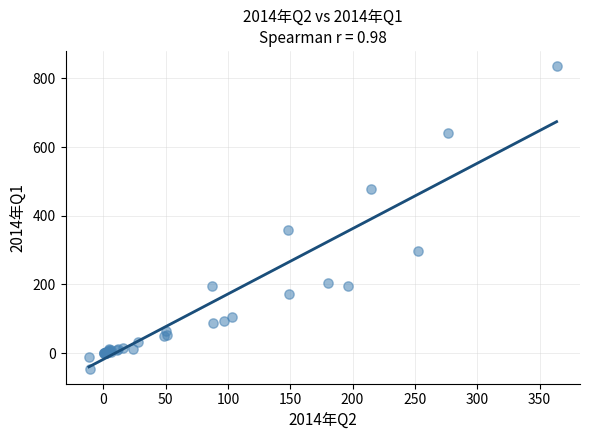

What Y value in the scatter plot is closest to 395?

357.2